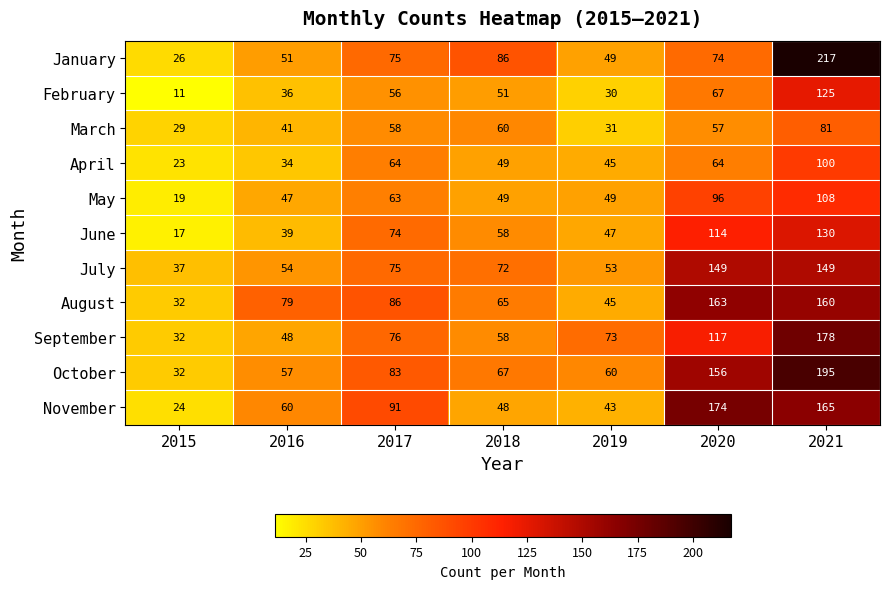

Which series changed the most between 2016 and 2020?

November